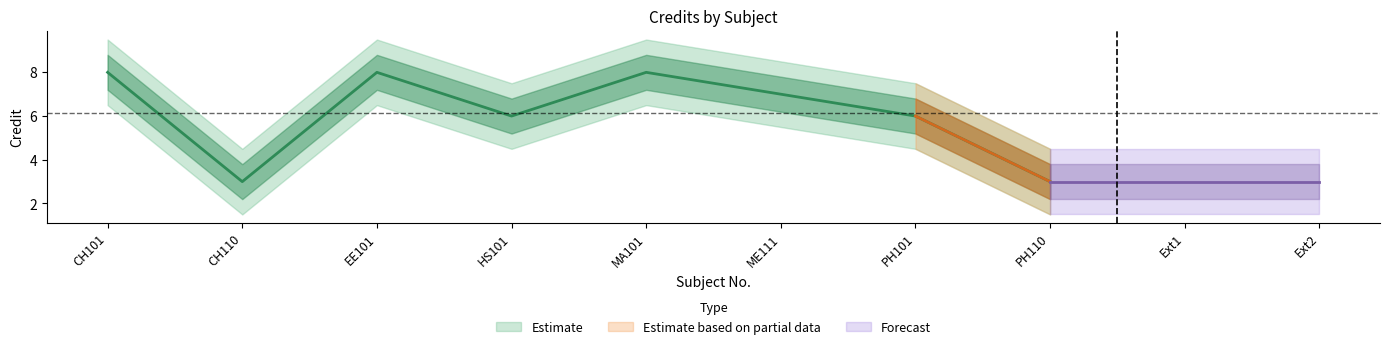

Is it true that Credit_upper1 equals 8.8 at MA101?

True